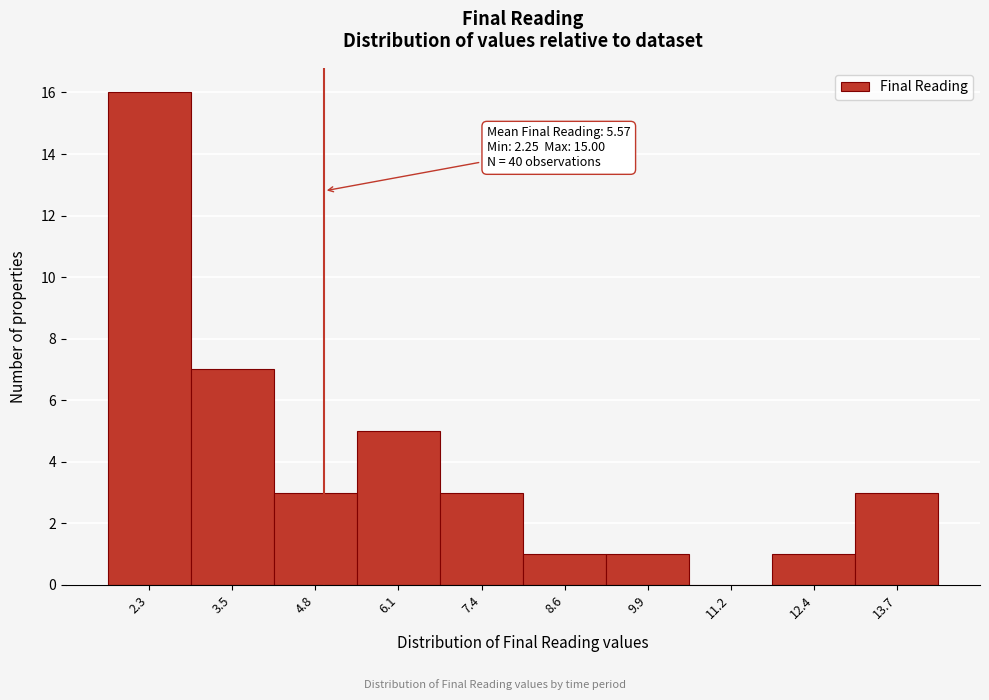

Reading left to right, list all the values displayed in this chart.

2.3=16	3.5=7	4.8=3	6.1=5	7.4=3	8.6=1	9.9=1	11.2=0	12.4=1	13.7=3